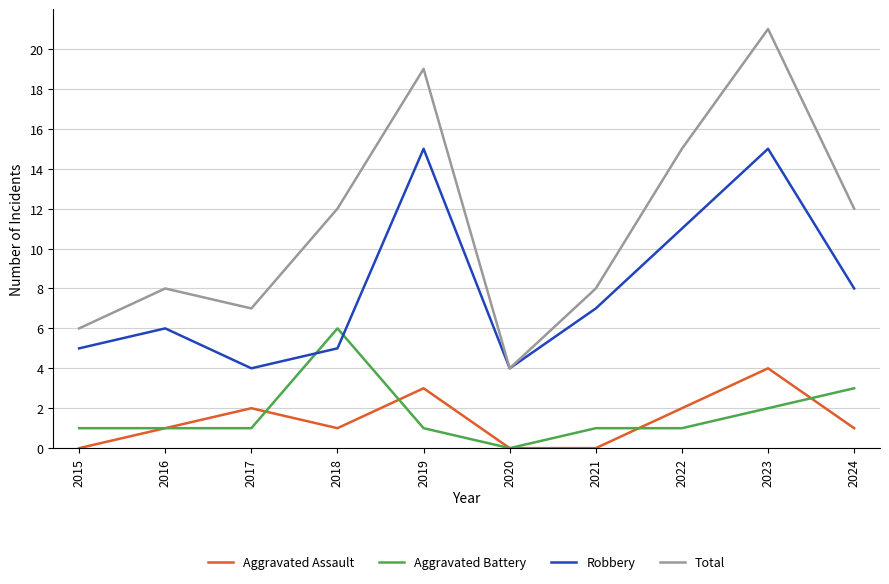

How many lines are shown in the chart?

4